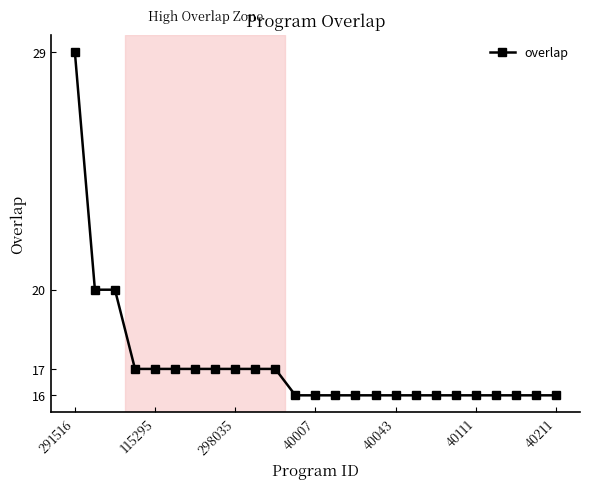

What is the value of the 21st point from the left?

16